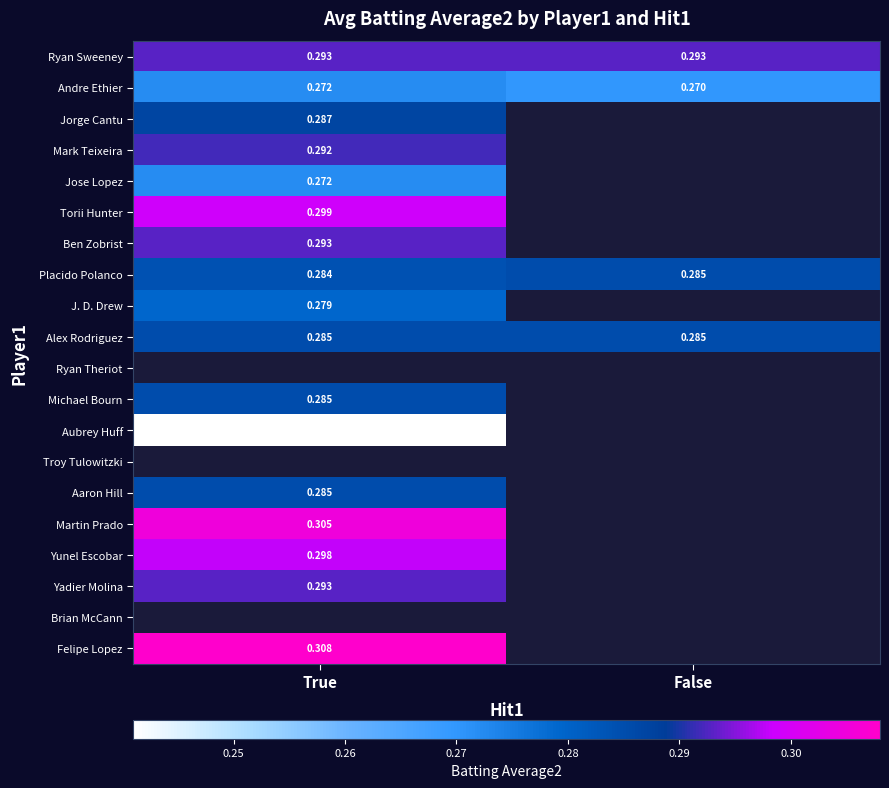

The Jose Lopez series shows 0.4 at True. True or false?

False